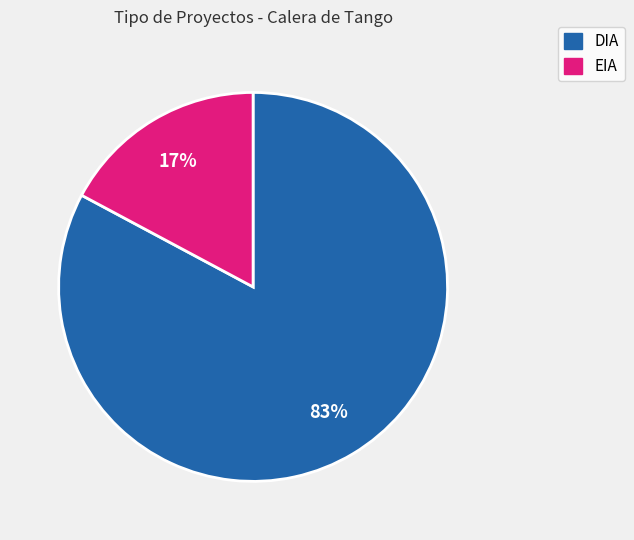

How many segments does this pie chart have?

2